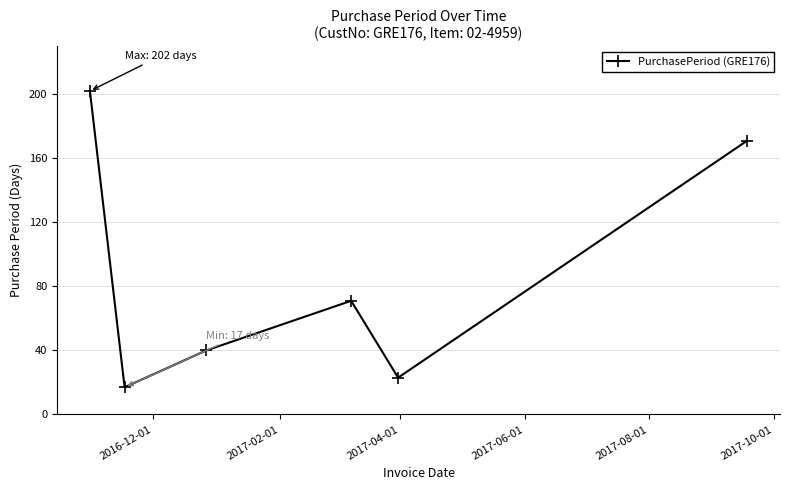

Is this an area chart (filled region under the line)?

No